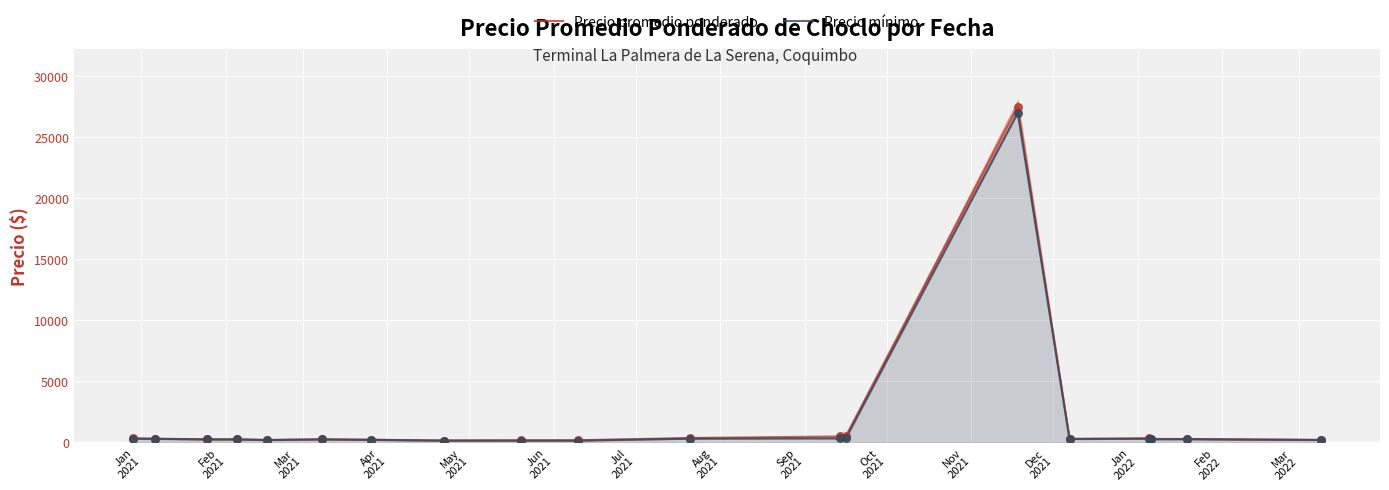

Which series contains the lowest Y value?

Precio mínimo